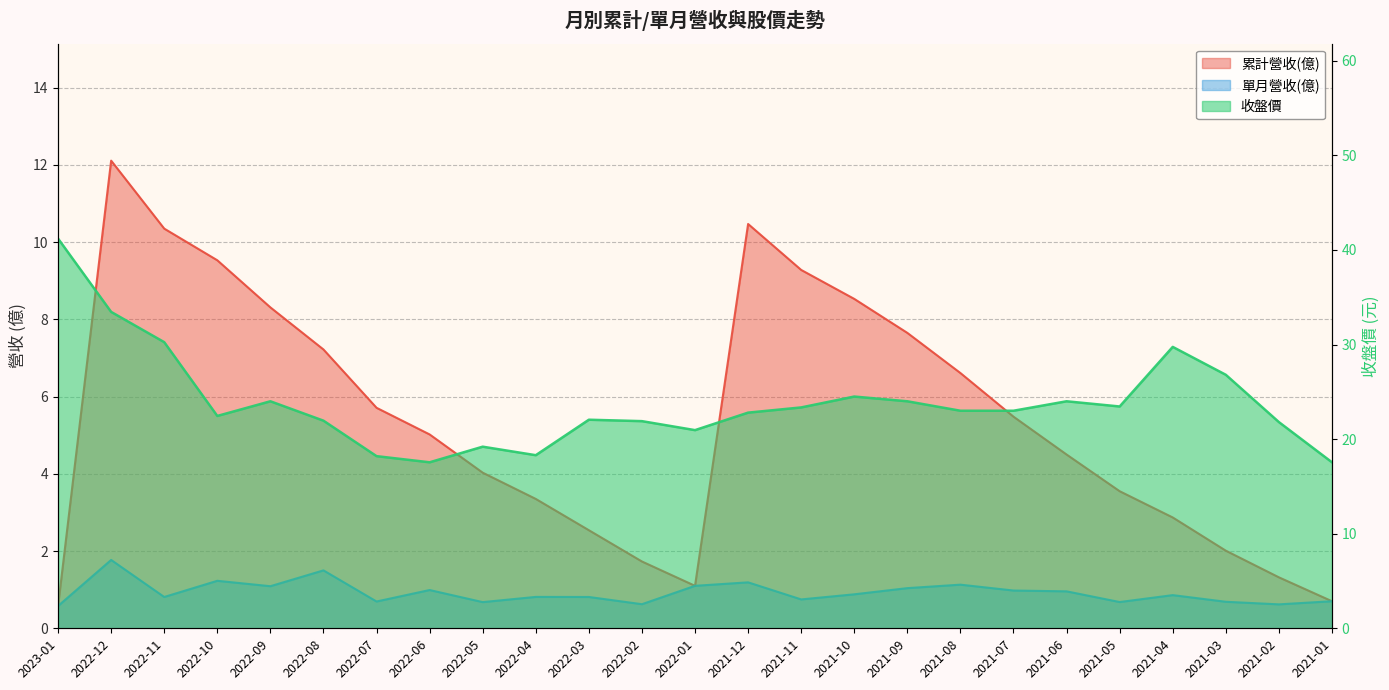

How many data points in 累計營收(億) are less than 5?

12